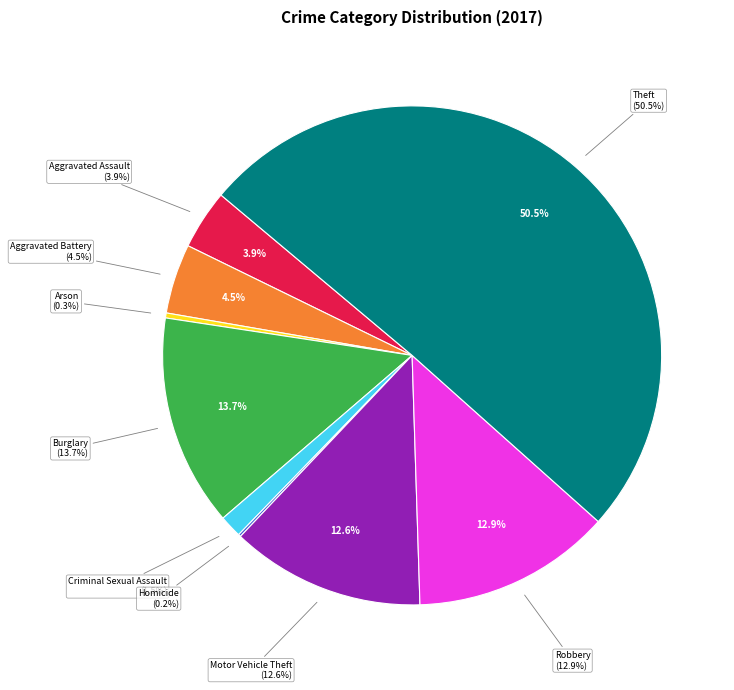

How many slices are in this pie chart?

9